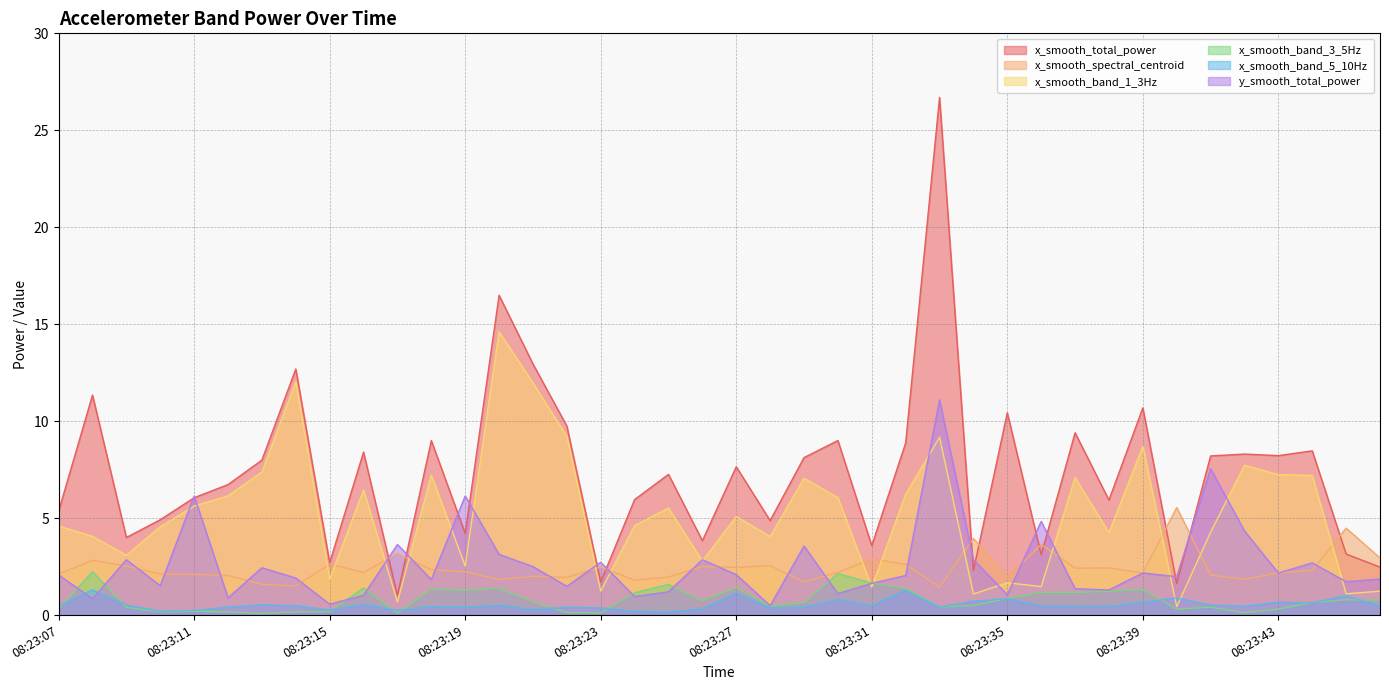

Count the number of categories in the chart.

40